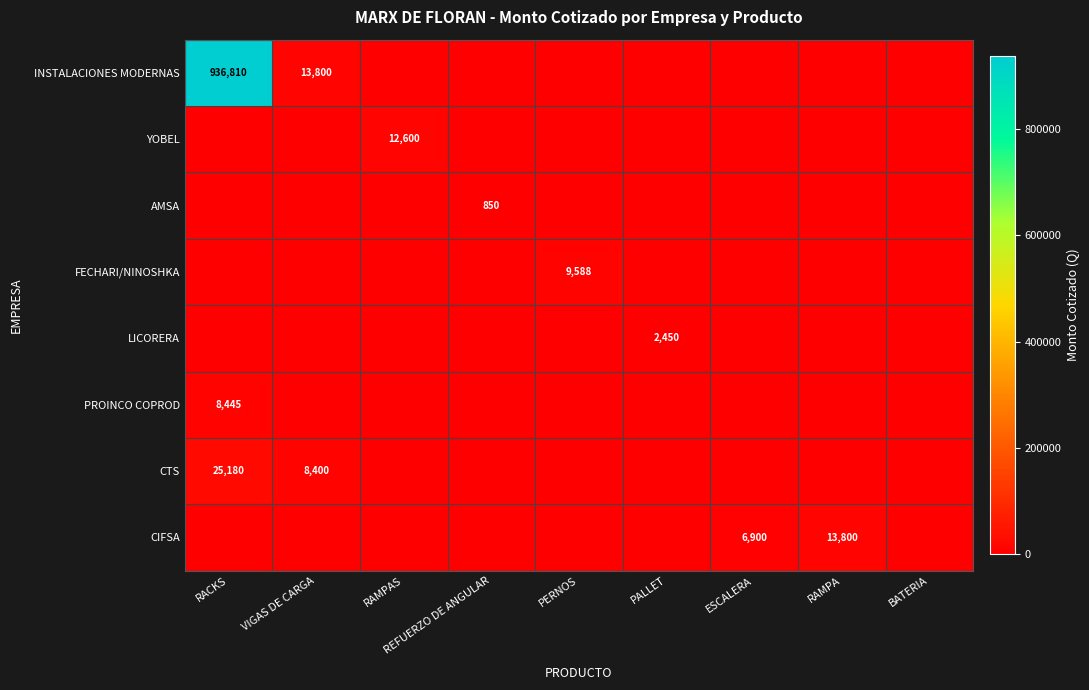

True or false: LICORERA has a value of 1203 at PALLET.

False